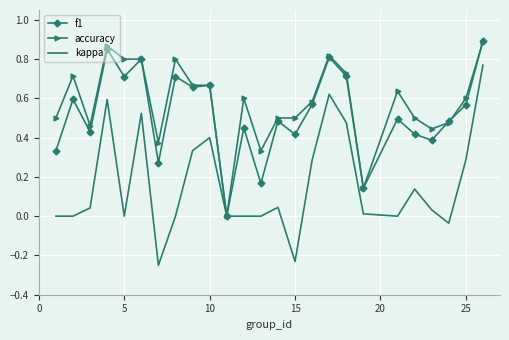

Which series has the widest spread of values?

kappa